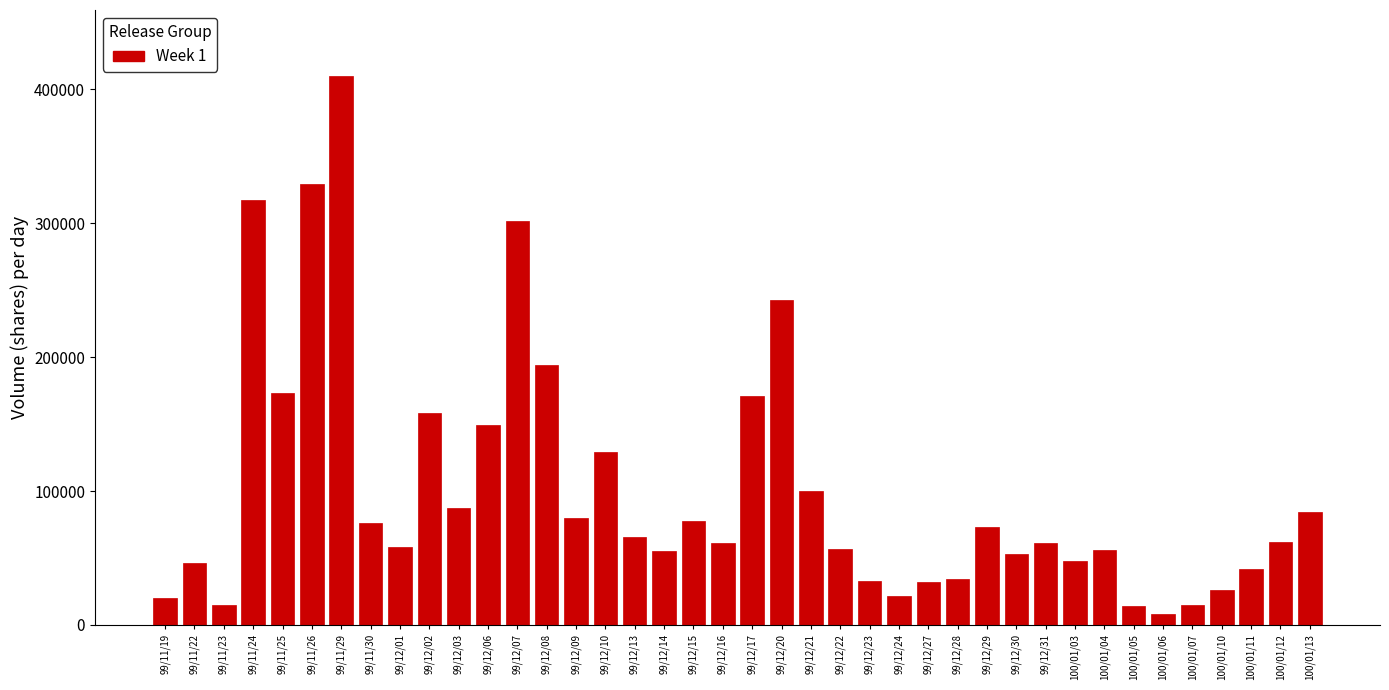

What is the ratio of the value at 99/12/10 to the value at 99/12/07?

0.4